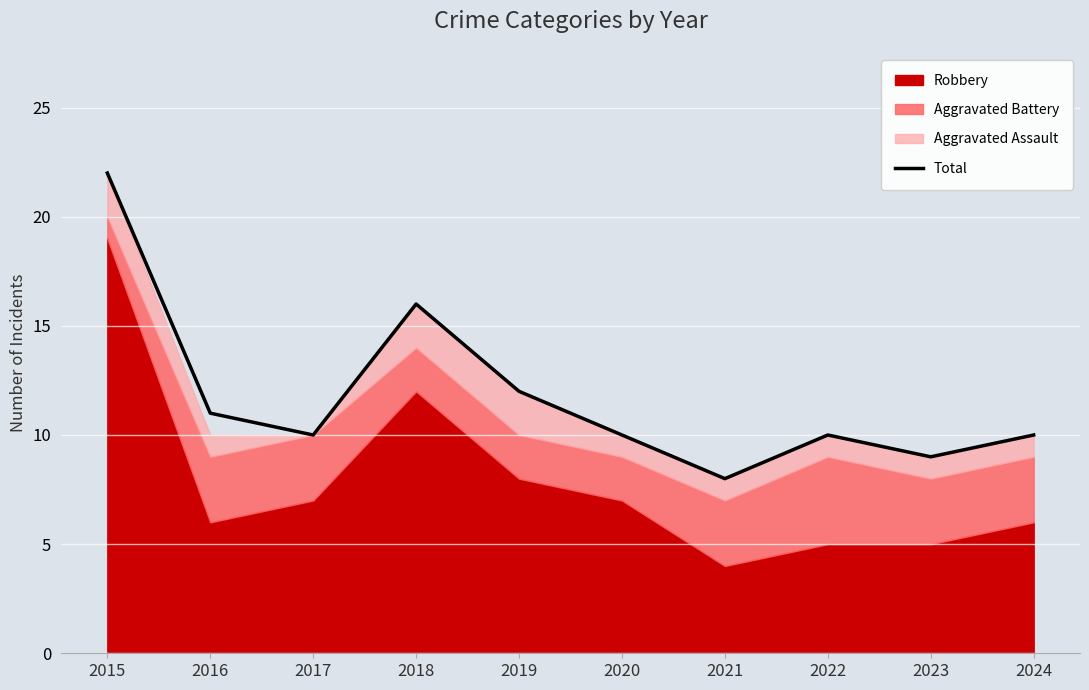

What is the change in value from 2016 to 2023?

-2